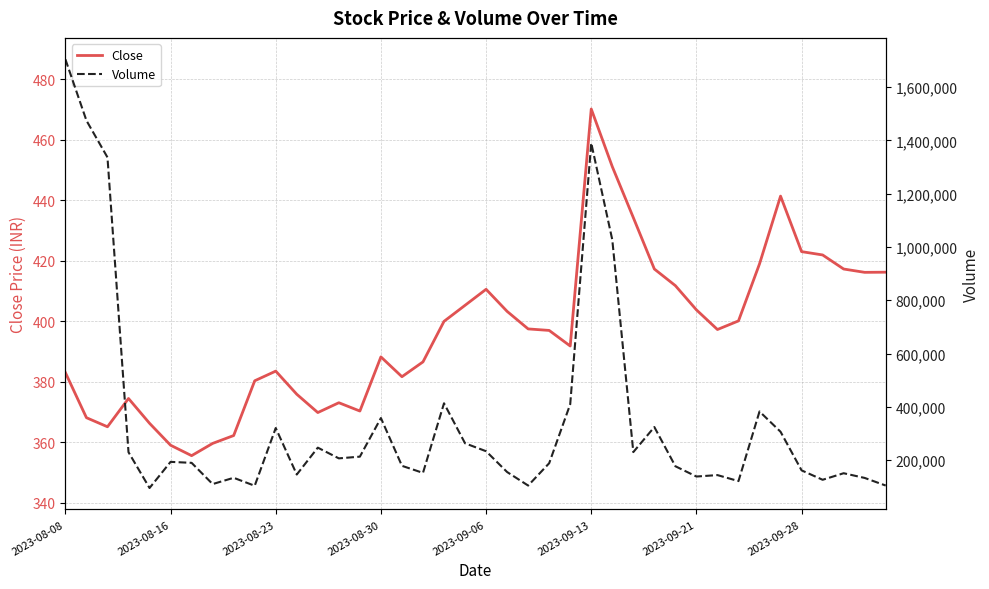

The Volume series shows 323994.0 at 28. True or false?

True